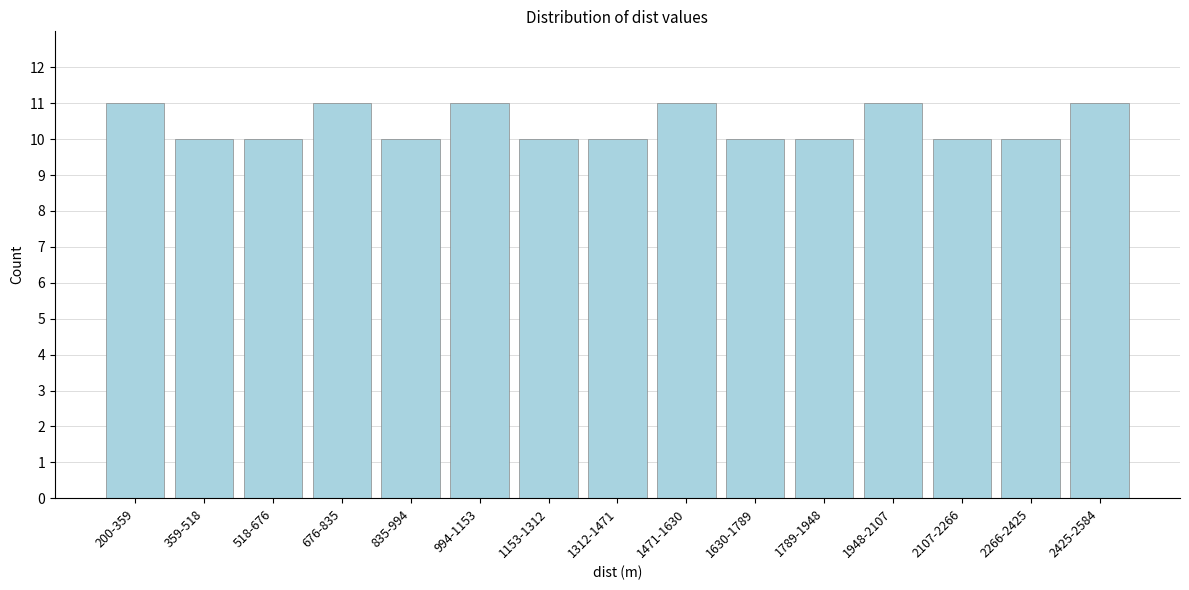

Reading right to left, extract all data points from this chart.

11	10	10	11	10	10	11	10	10	11	10	11	10	10	11